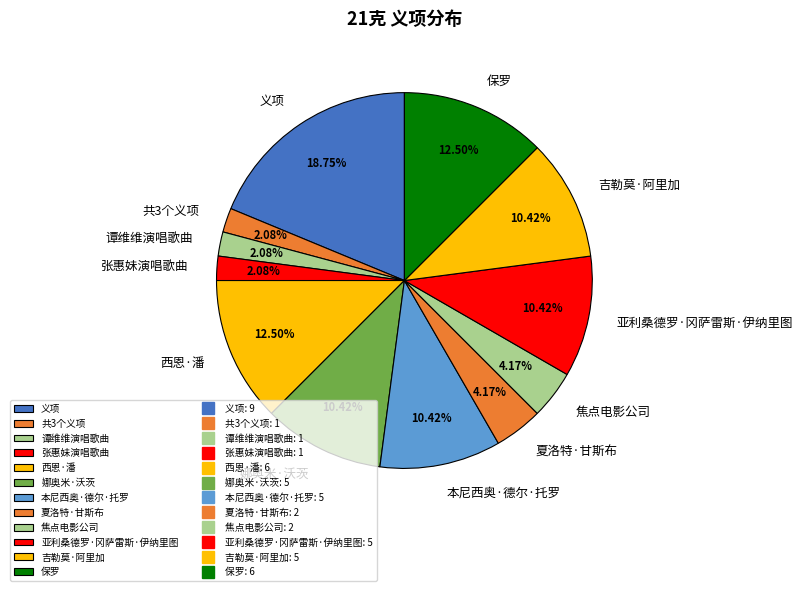

Is there a majority slice in this chart?

No